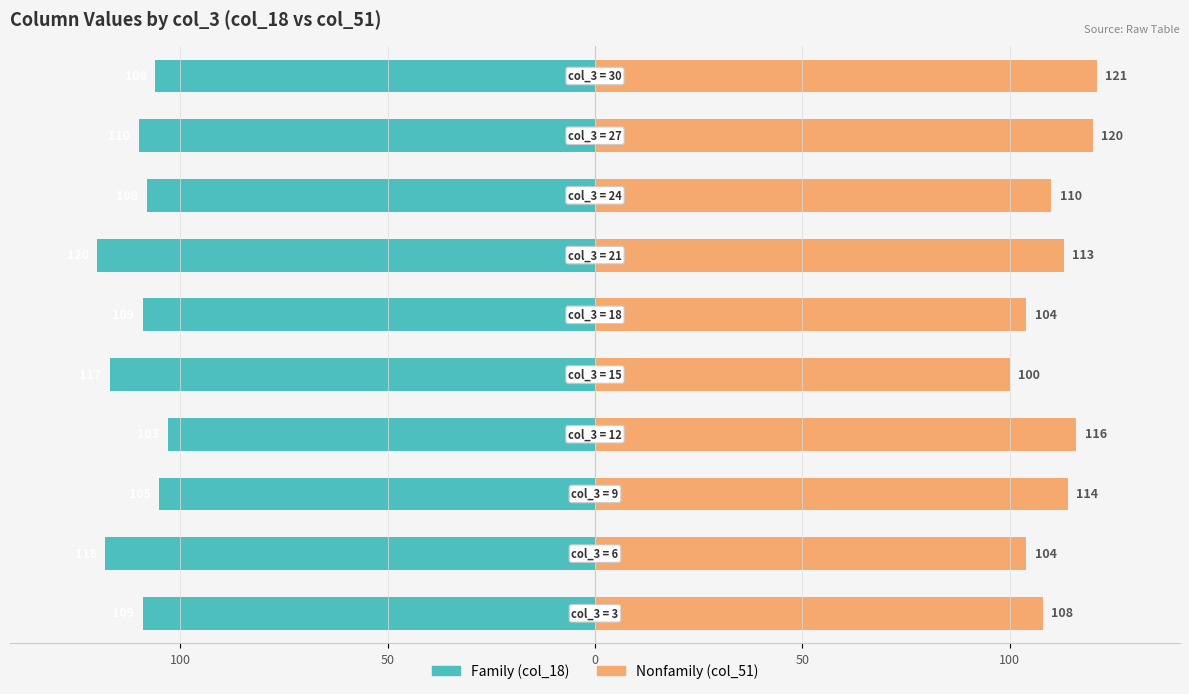

How many values in the Nonfamily series exceed 113?

4